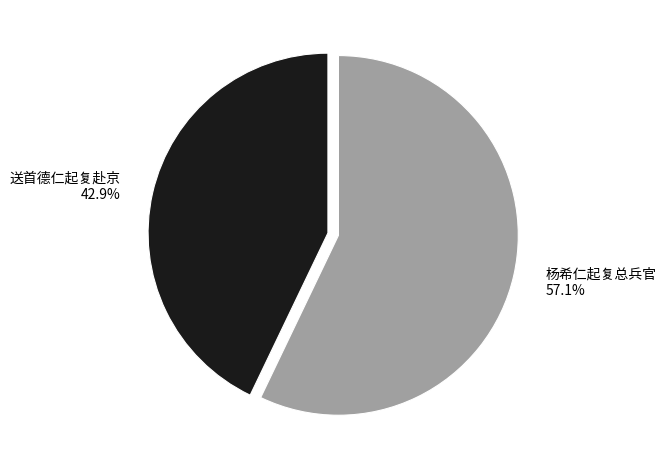

Which category accounts for the majority?

杨希仁起复总兵官